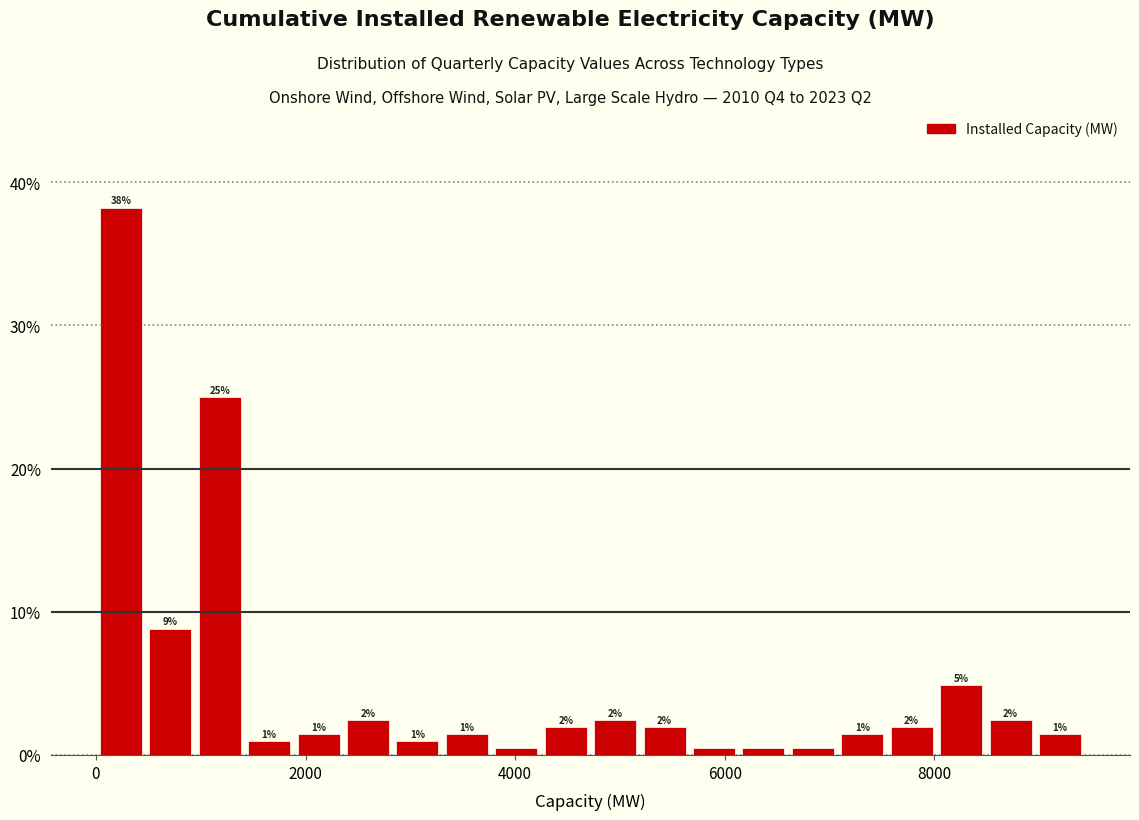

Read against the x-axis, roughly where is the centre of the tallest bar?

200